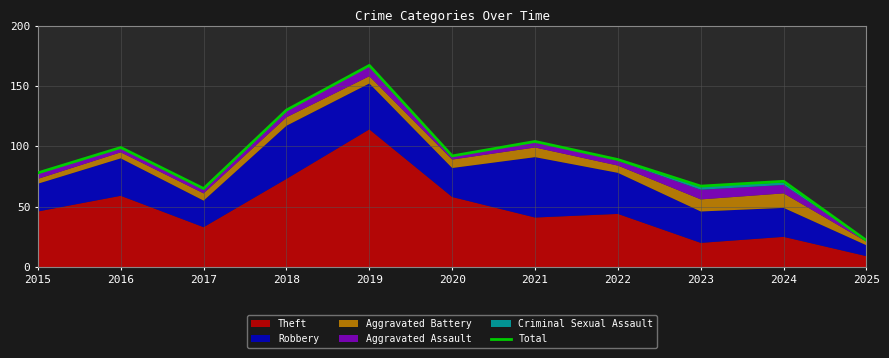

Rank the categories by value from lowest to highest.

2025, 2017, 2023, 2024, 2015, 2022, 2020, 2016, 2021, 2018, 2019